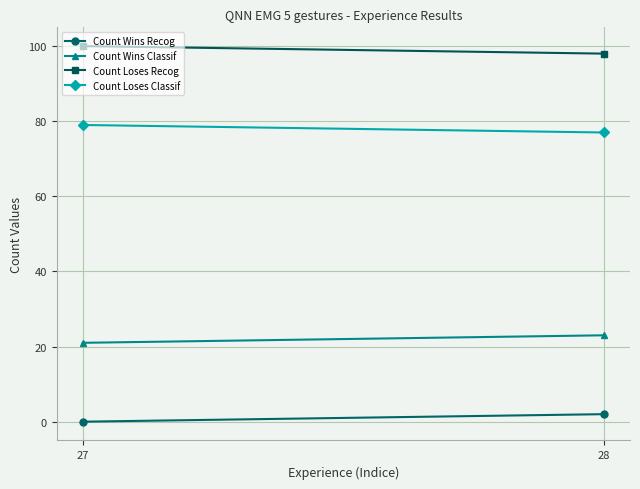

Reading left to right, list all the values displayed in this chart.

Count Wins Recog: 27=0	28=2
Count Wins Classif: 27=21	28=23
Count Loses Recog: 27=100	28=98
Count Loses Classif: 27=79	28=77